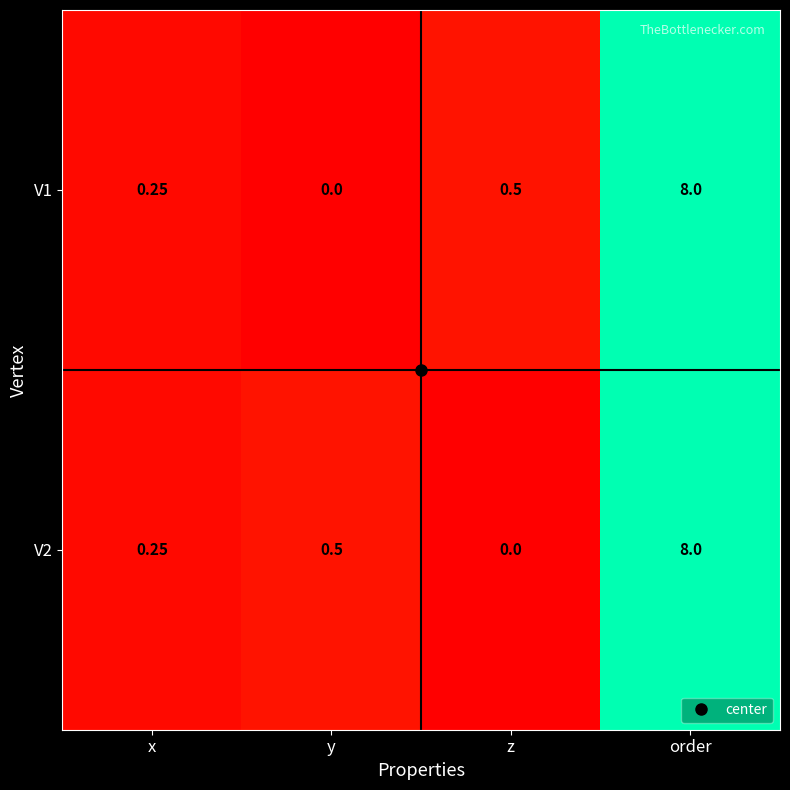

At which category is the sum across all series the highest?

order